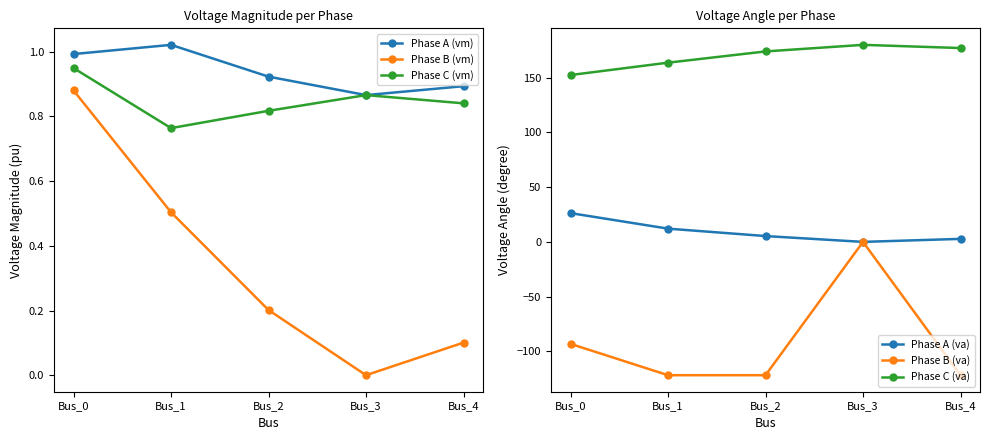

How many distinct data groups are displayed?

6